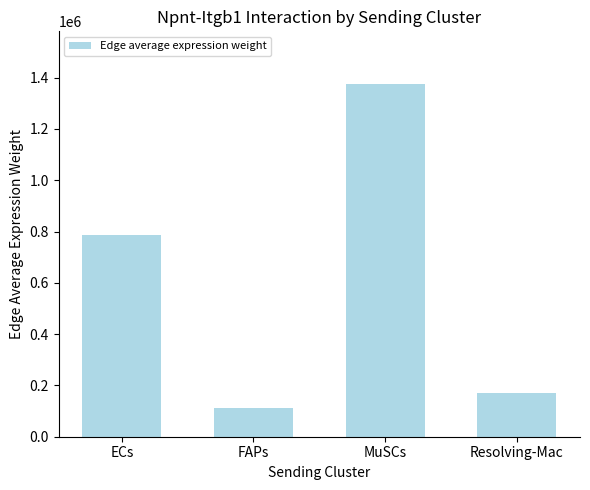

Is it true that the value at Resolving-Mac is 169273.2?

True